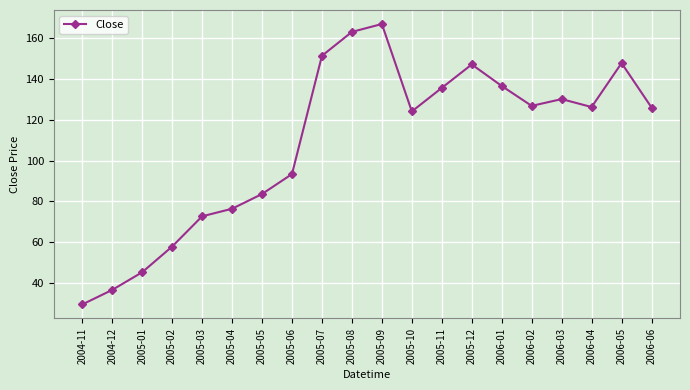

The value at 2005-11 is 135.7. True or false?

True